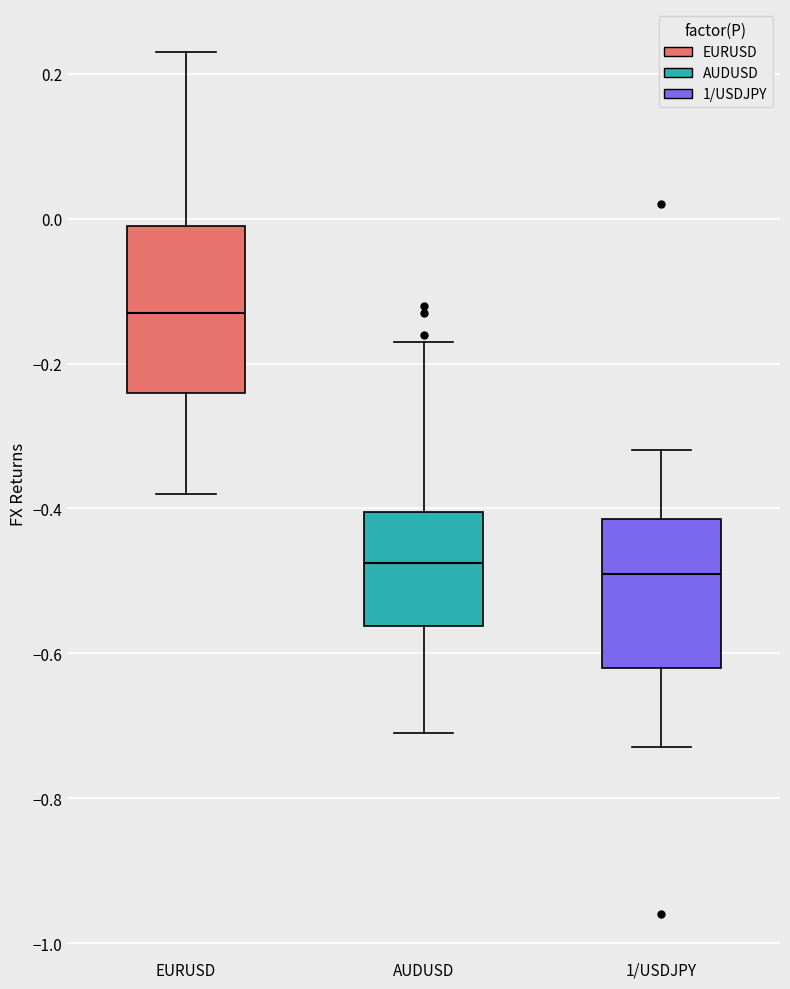

Comparing the boxes themselves (not the whiskers), which one is the tallest?

EURUSD